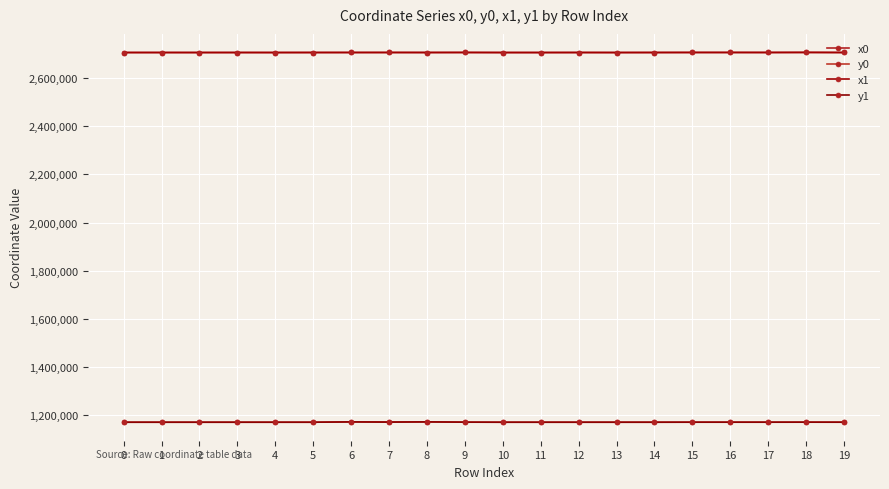

List the series in order of their peak value, highest first.

x1, x0, y0, y1